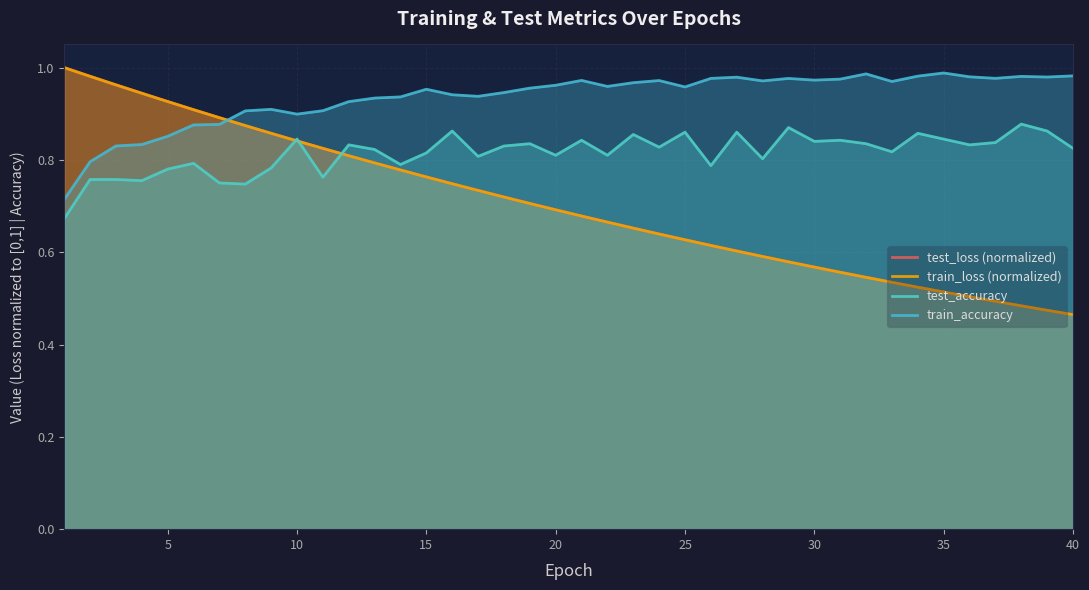

What is the value of the train_loss (normalized) point at the 22nd from the left?

0.7